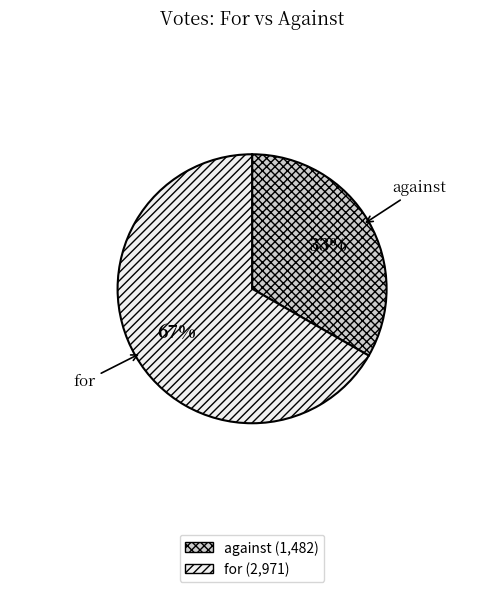

Count the number of slices in the pie.

2